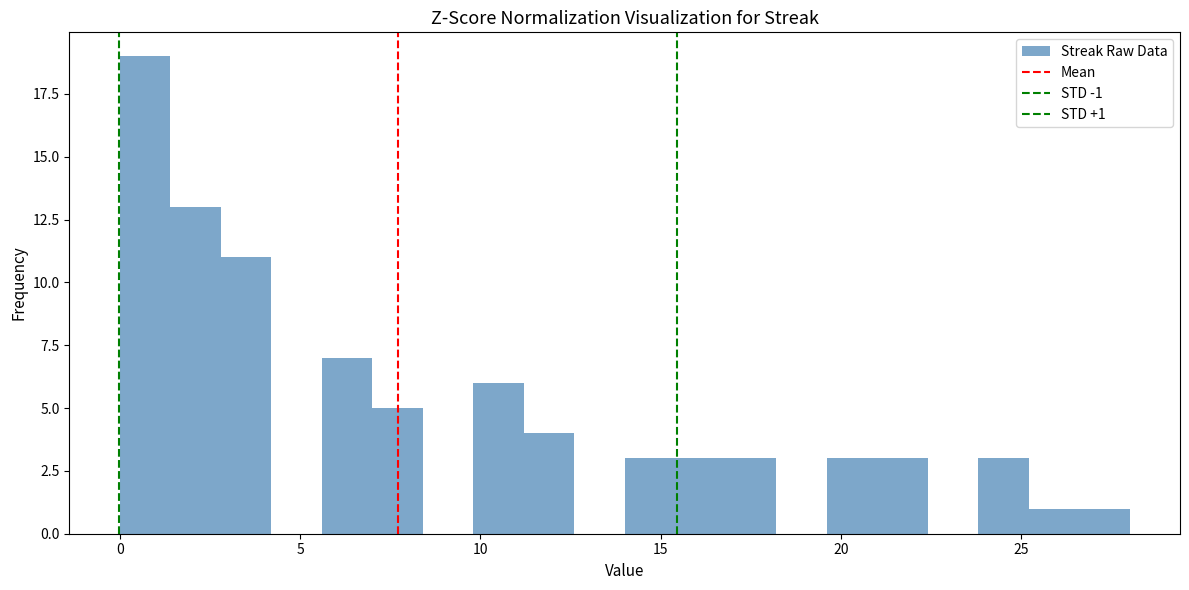

Around what value on the x-axis is the tallest bar? Give the approximate position of its centre, as read against the axis.

0.5